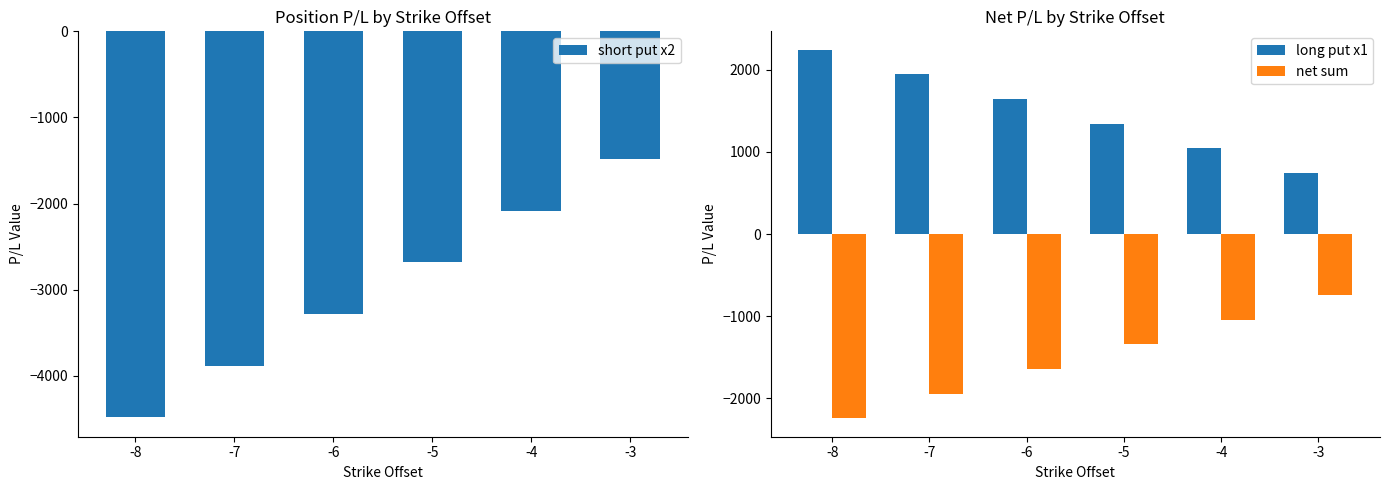

The value of short put x2 at -7 is -3882. True or false?

True